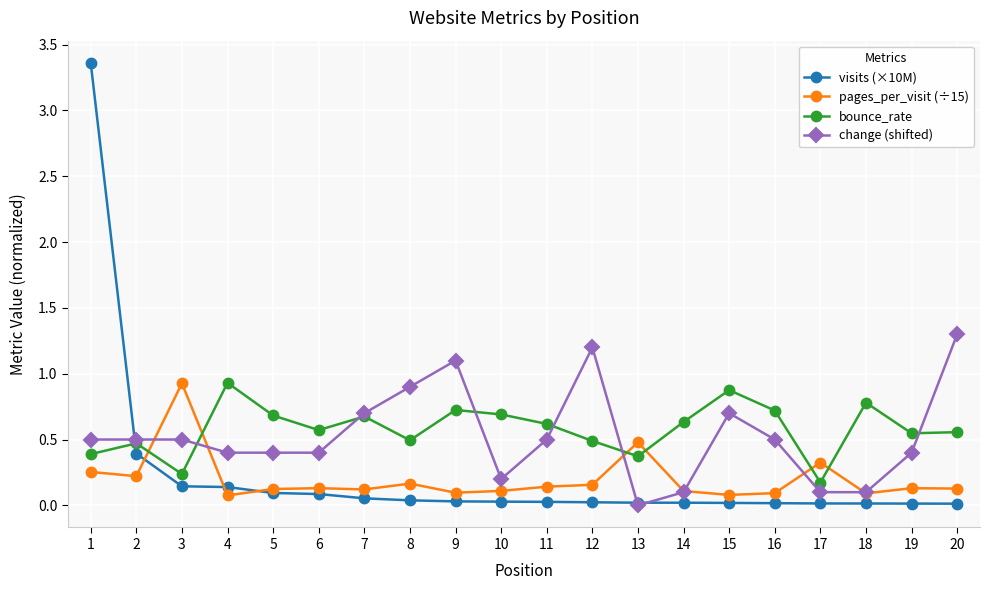

Which series has the widest spread of values?

visits (×10M)